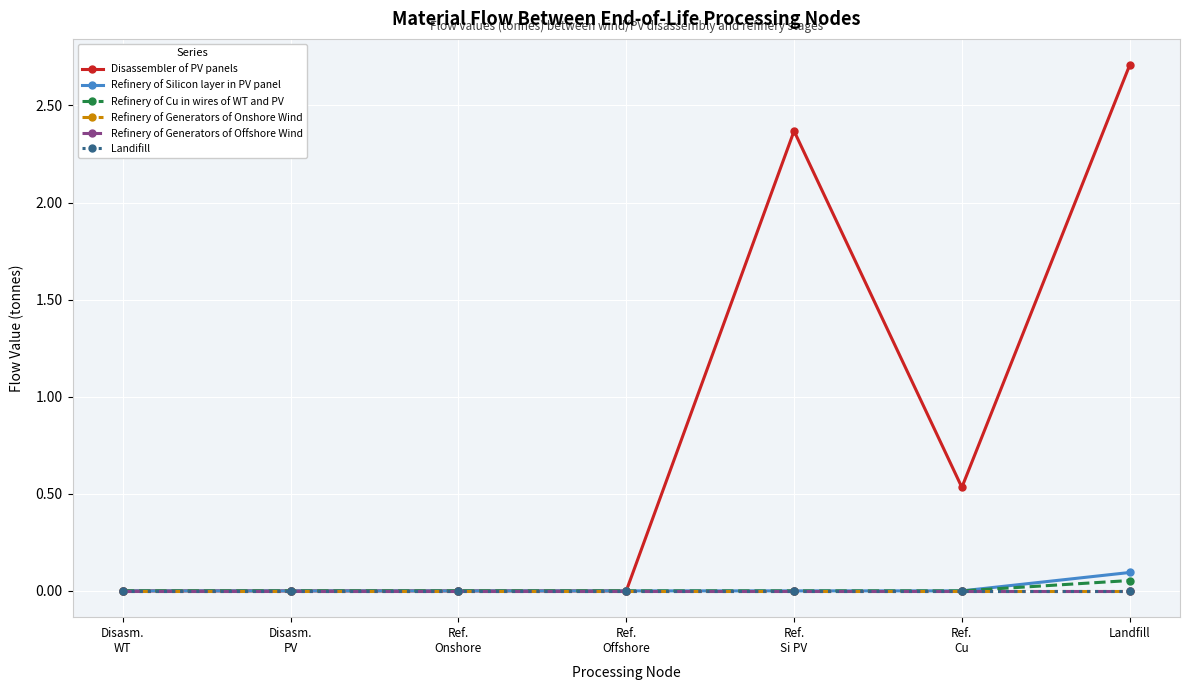

Does the chart have visible grid lines?

Yes